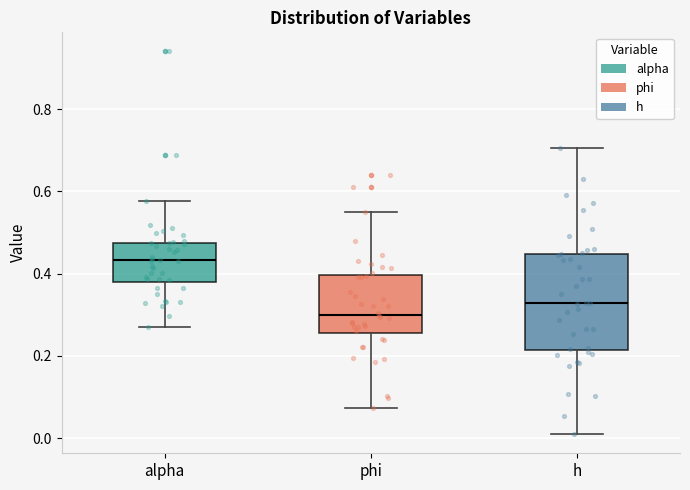

Which box's median line is the highest?

alpha